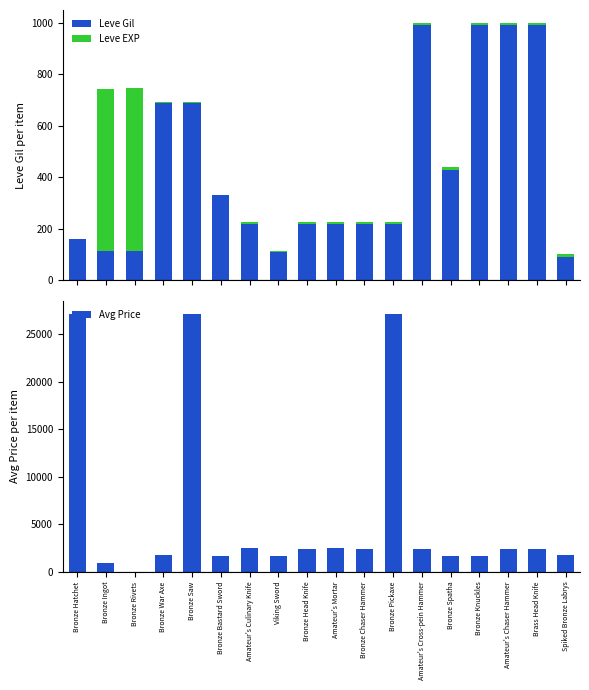

Reading left to right, extract all data points from this chart.

Leve Gil: Bronze Hatchet=160	Bronze Ingot=114	Bronze Rivets=115	Bronze War Axe=690	Bronze Saw=690	Bronze Bastard Sword=330	Amateur's Culinary Knife=220	Viking Sword=110	Bronze Head Knife=220	Amateur's Mortar=220	Bronze Chaser Hammer=220	Bronze Pickaxe=220	Amateur's Cross-pein Hammer=990	Bronze Spatha=430	Bronze Knuckles=990	Amateur's Chaser Hammer=990	Brass Head Knife=990	Spiked Bronze Labrys=90
Leve EXP: Bronze Hatchet=1	Bronze Ingot=630	Bronze Rivets=630	Bronze War Axe=1	Bronze Saw=1	Bronze Bastard Sword=1	Amateur's Culinary Knife=5	Viking Sword=4	Bronze Head Knife=5	Amateur's Mortar=5	Bronze Chaser Hammer=5	Bronze Pickaxe=5	Amateur's Cross-pein Hammer=9	Bronze Spatha=8	Bronze Knuckles=9	Amateur's Chaser Hammer=9	Brass Head Knife=9	Spiked Bronze Labrys=13
Avg Price: Bronze Hatchet=27128	Bronze Ingot=879	Bronze Rivets=0	Bronze War Axe=1750	Bronze Saw=27119	Bronze Bastard Sword=1602	Amateur's Culinary Knife=2507	Viking Sword=1648	Bronze Head Knife=2417	Amateur's Mortar=2481	Bronze Chaser Hammer=2392	Bronze Pickaxe=27127	Amateur's Cross-pein Hammer=2342	Bronze Spatha=1605	Bronze Knuckles=1684	Amateur's Chaser Hammer=2393	Brass Head Knife=2419	Spiked Bronze Labrys=1753